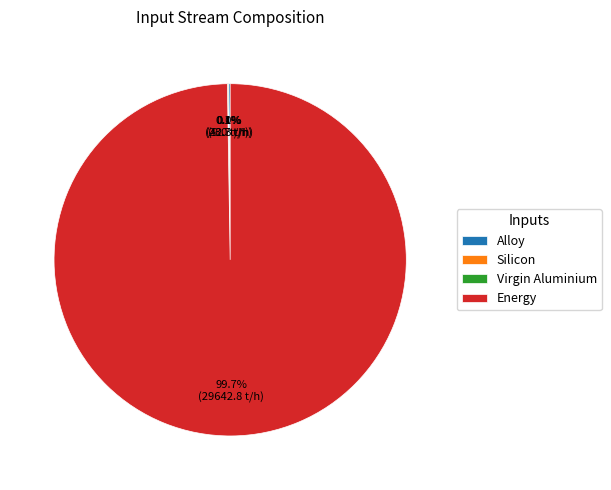

Which slice represents more than half of the pie?

Energy